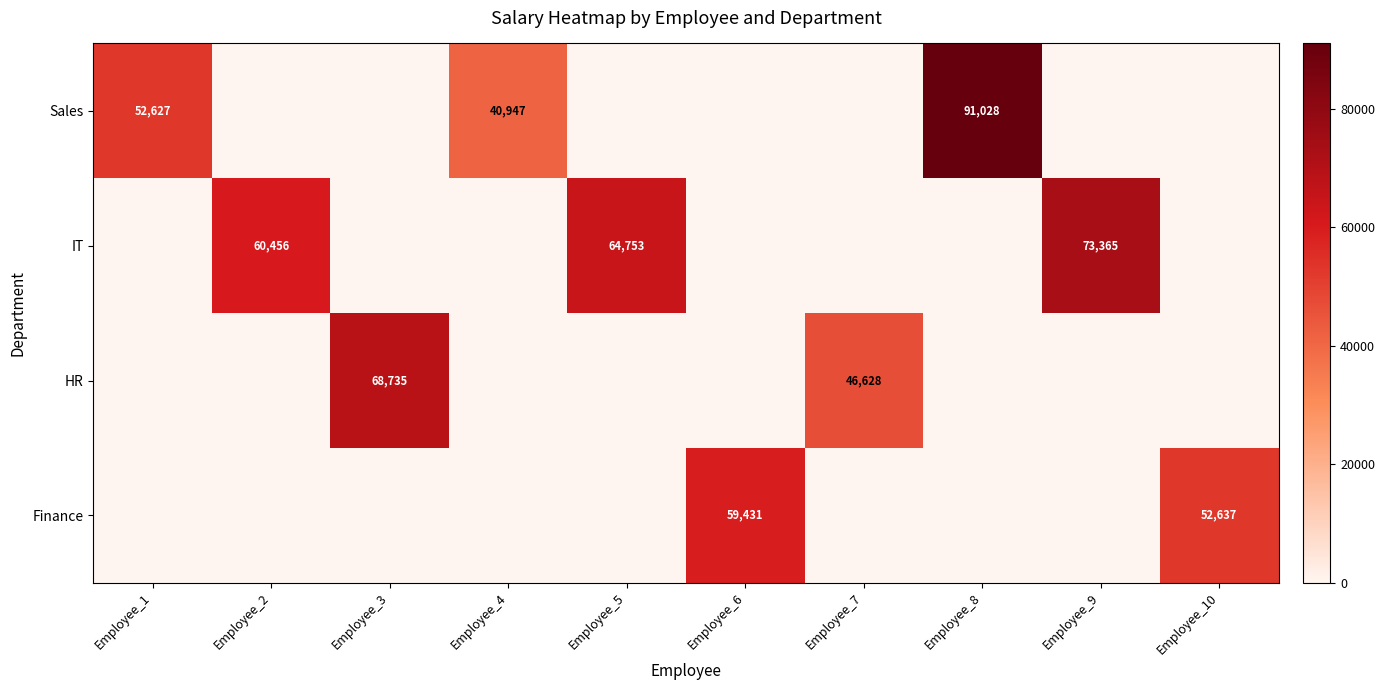

At how many categories does at least one series exceed 19124?

10